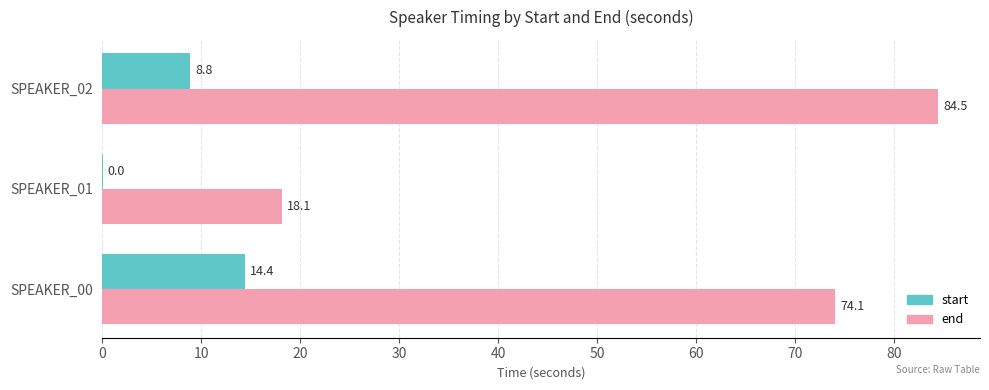

The start series shows 0.0 at SPEAKER_01. True or false?

True